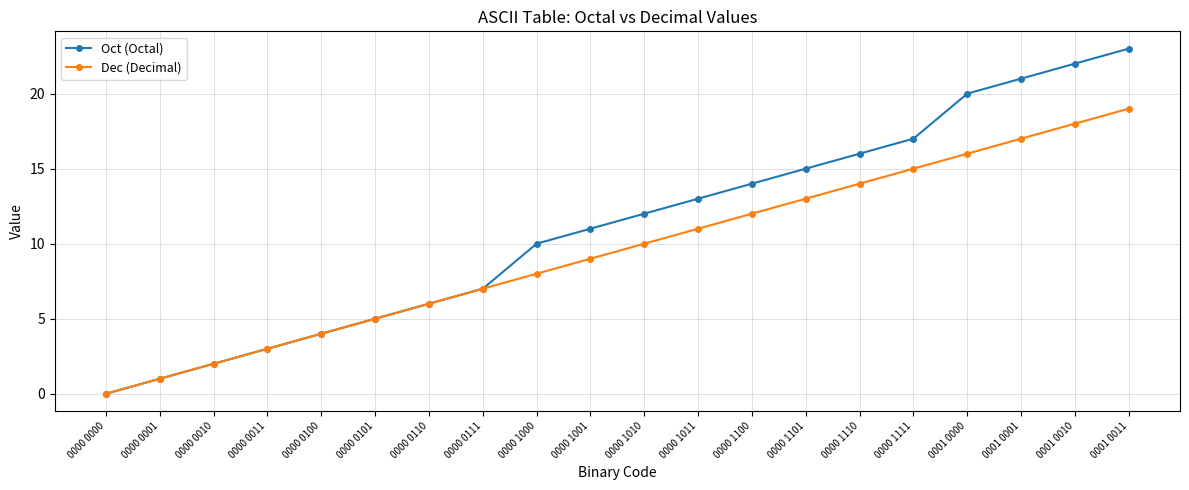

Reading right to left, what are all the values shown in this chart?

Oct (Octal): 23	22	21	20	17	16	15	14	13	12	11	10	7	6	5	4	3	2	1	0
Dec (Decimal): 19	18	17	16	15	14	13	12	11	10	9	8	7	6	5	4	3	2	1	0